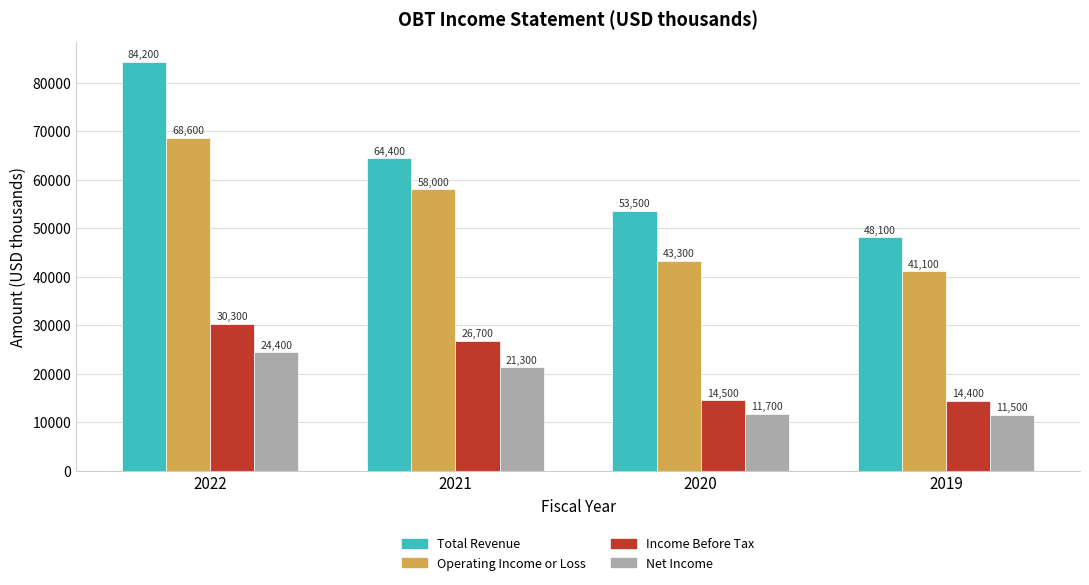

Reading left to right, extract all data points from this chart.

Total Revenue: 84200	64400	53500	48100
Operating Income or Loss: 68600	58000	43300	41100
Income Before Tax: 30300	26700	14500	14400
Net Income: 24400	21300	11700	11500